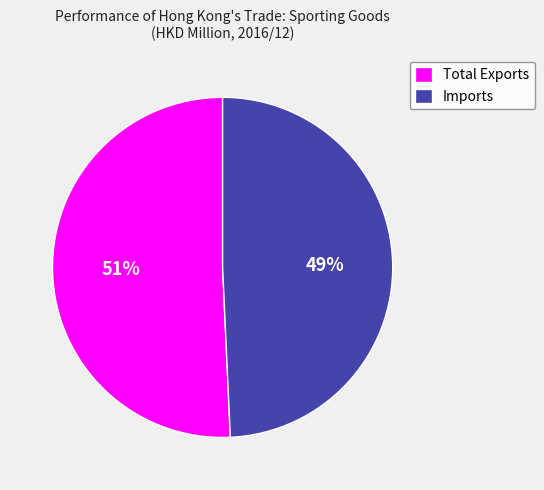

Which category has the smallest portion of the pie?

Imports